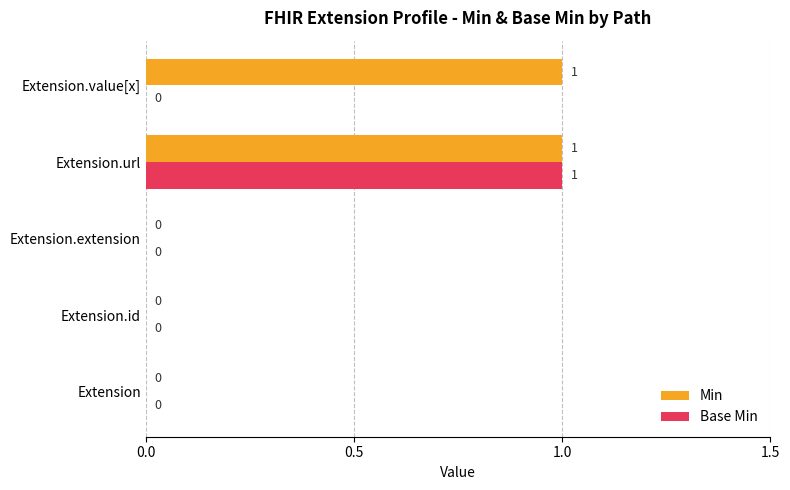

How many values in the Min series exceed 0?

2